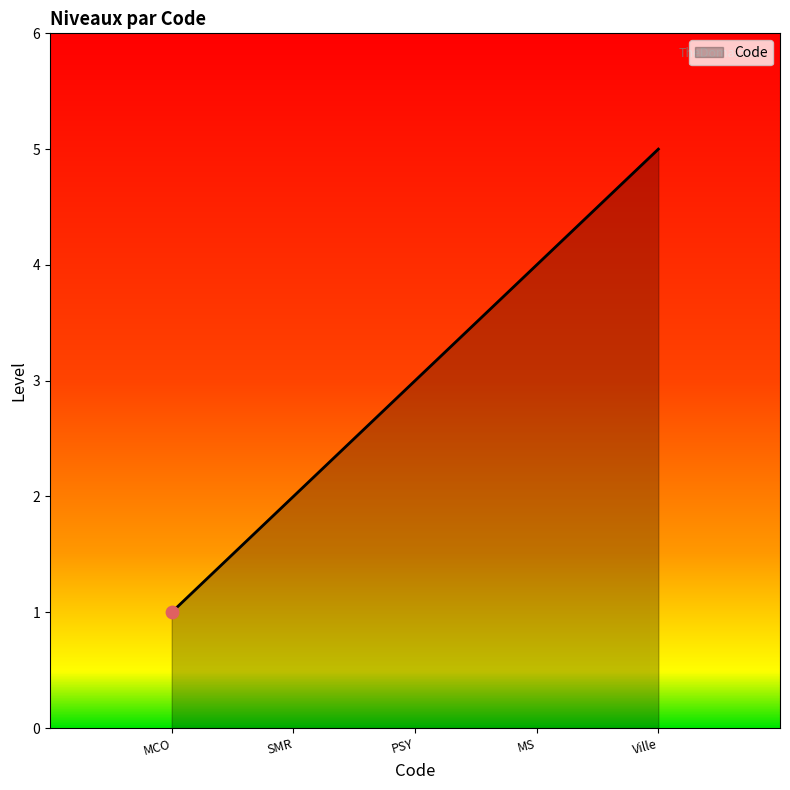

What is the change in value from MCO to Ville?

+4